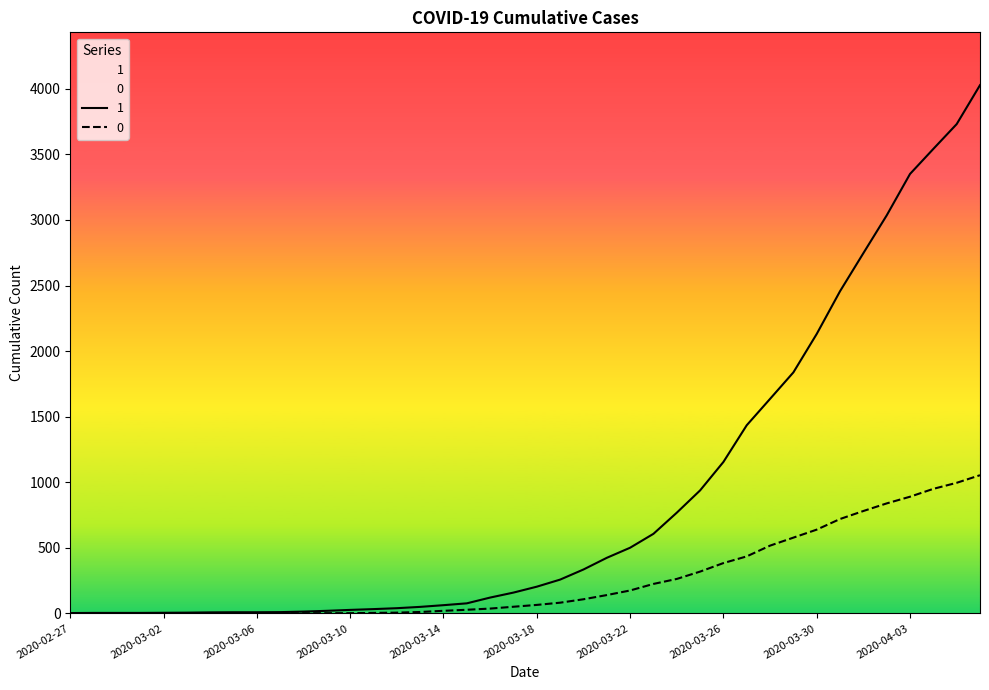

Between 2020-02-29 and 2020-03-10, which is larger?

2020-03-10